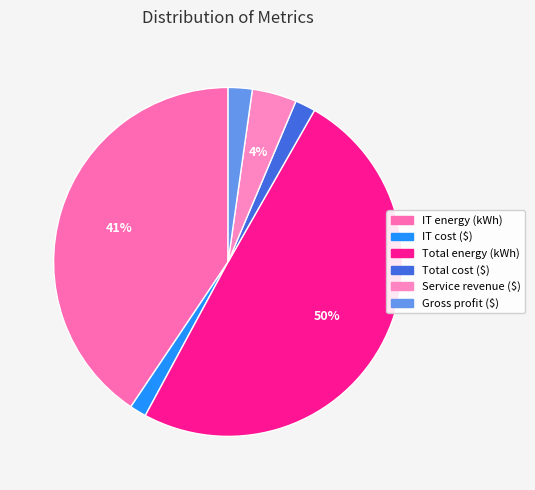

The IT energy (kWh) slice represents 41% of the pie. True or false?

True